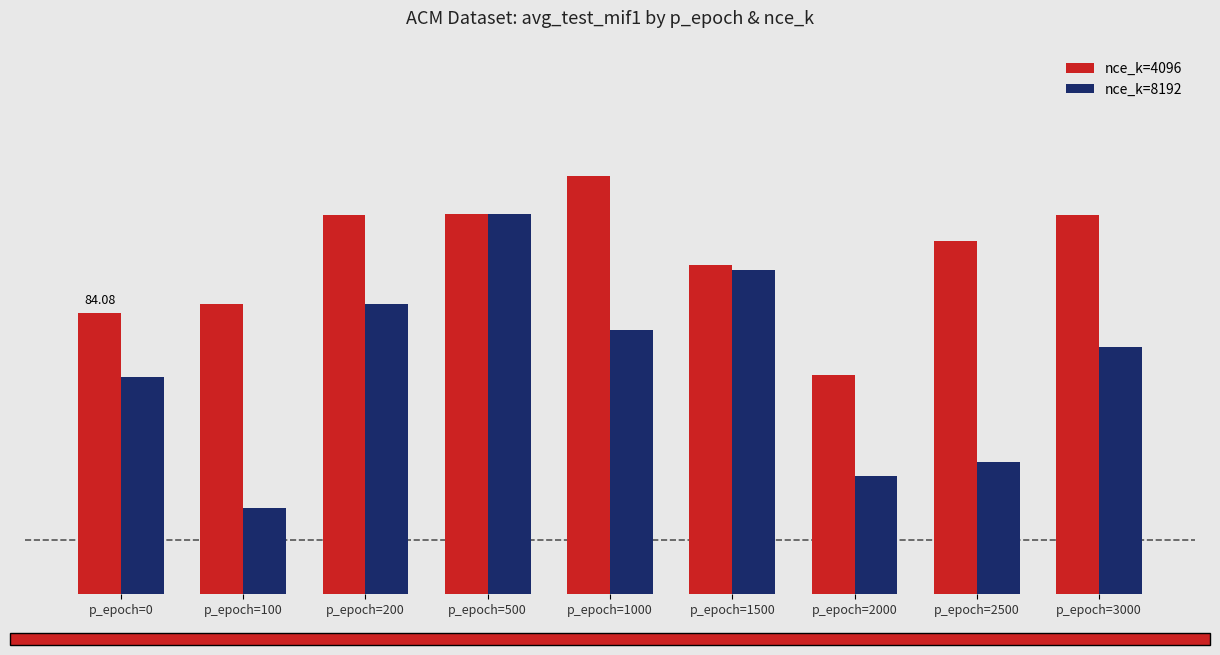

List the series in order of their overall mean, highest first.

nce_k=4096, nce_k=8192